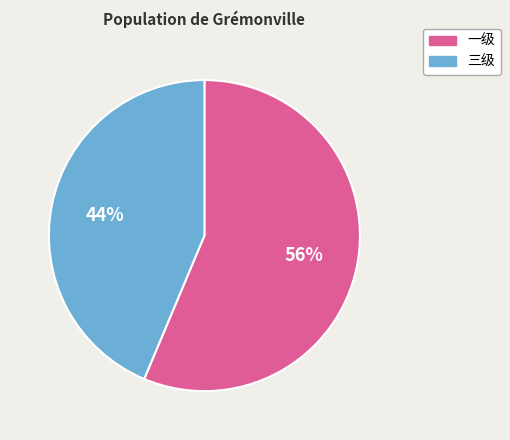

Is the sum of 三级 and 一级 greater than half?

Yes